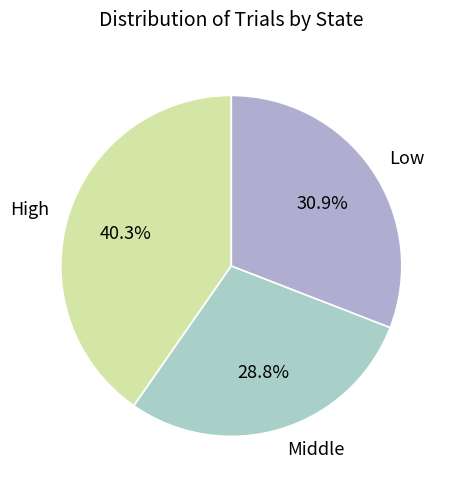

How many segments does this pie chart have?

3